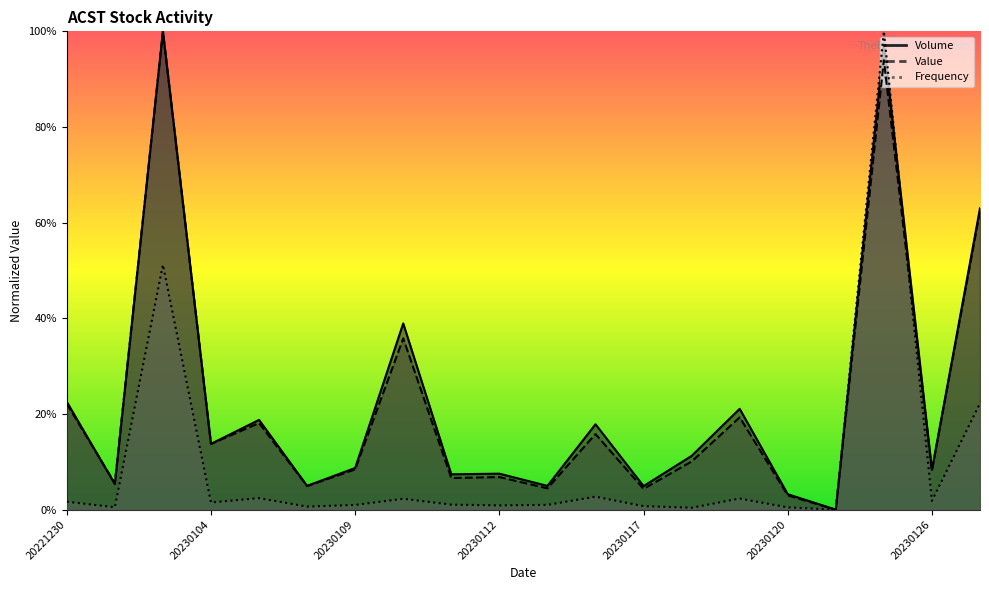

In Volume, how many points are lower than both neighbors (excluding endpoints)?

8